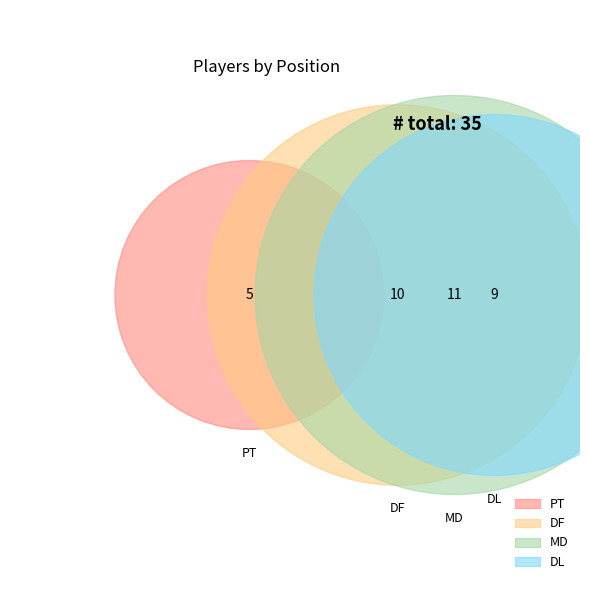

How many slices are in this pie chart?

4